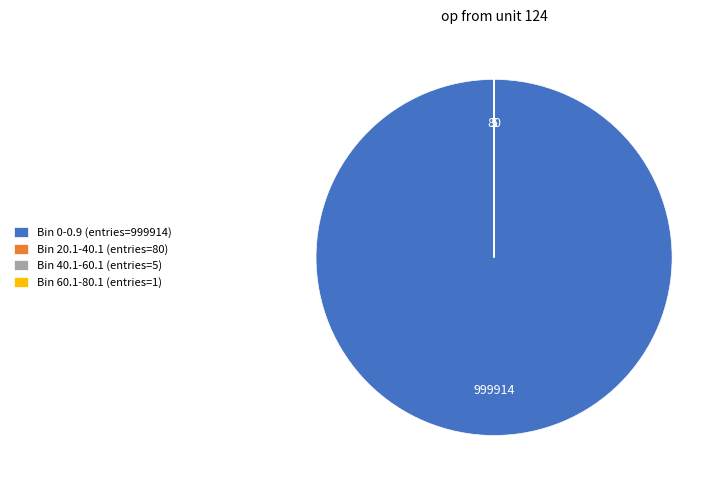

True or false: Bin 0-0.9 (entries=999914) accounts for 100% of the total.

True